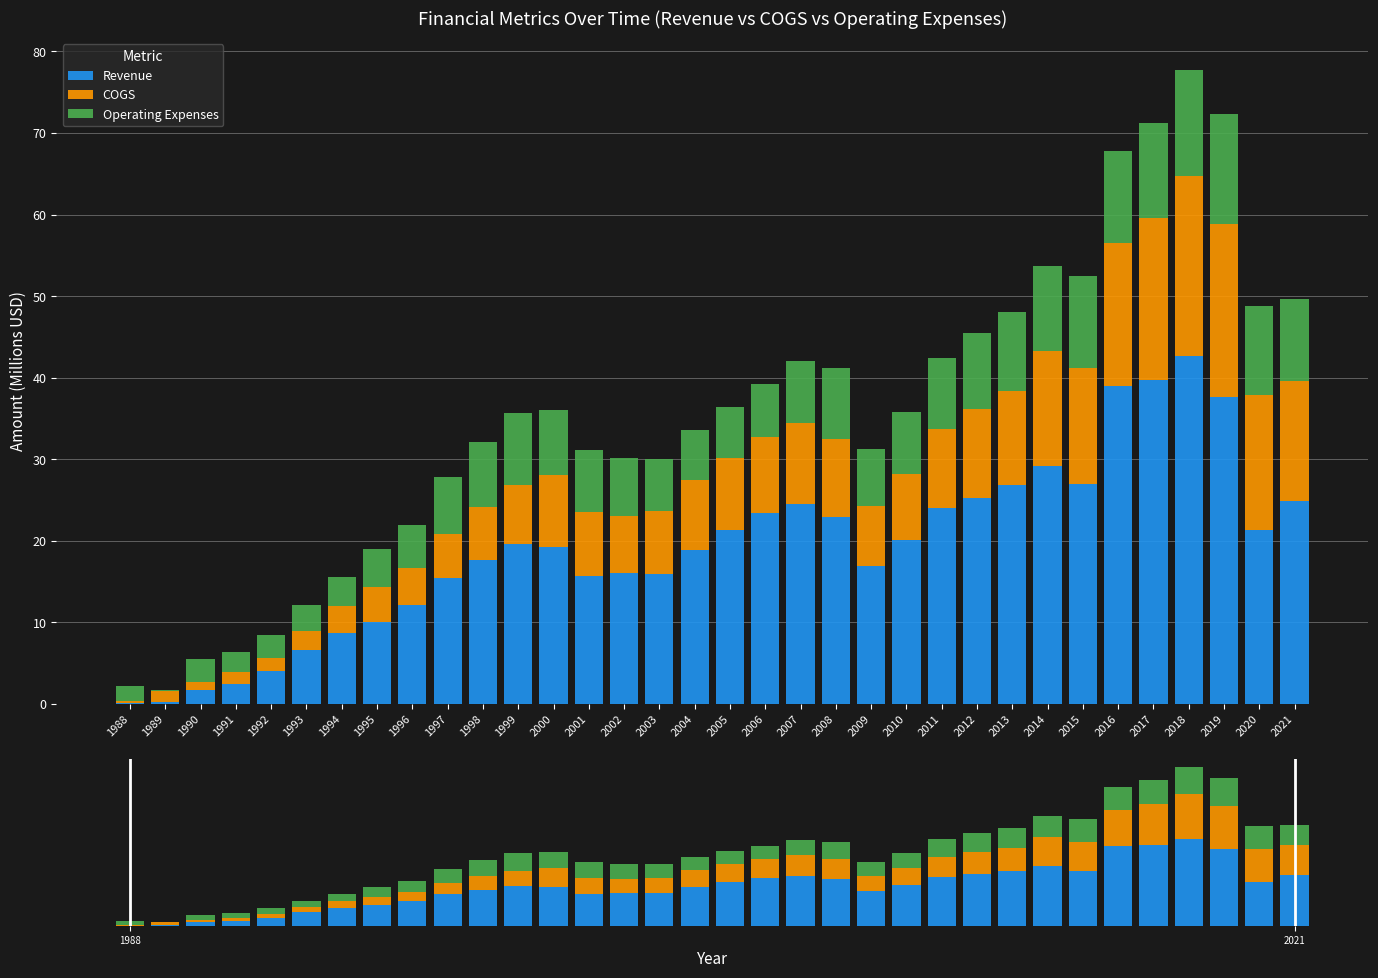

What is the minimum value for Revenue?

0.1